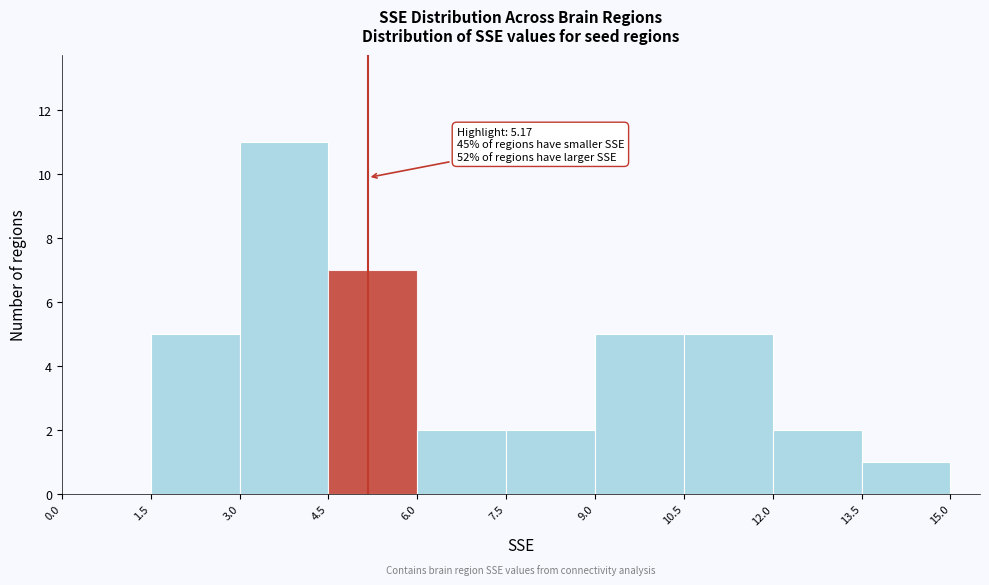

Over which range of the x-axis is the bar tallest?

3.0 to 4.5